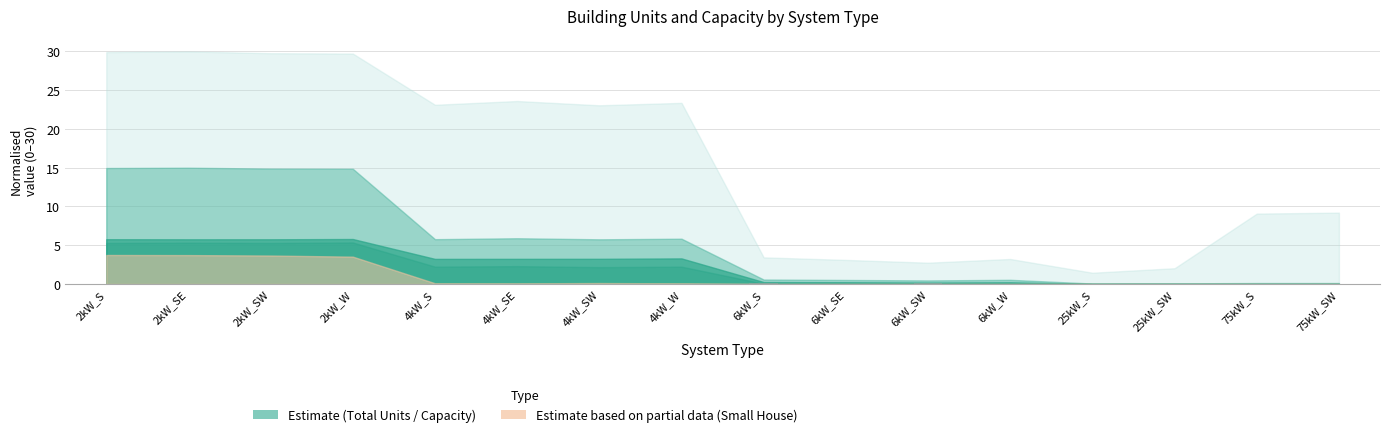

True or false: the data shows 0.0 at 4kW_S.

True